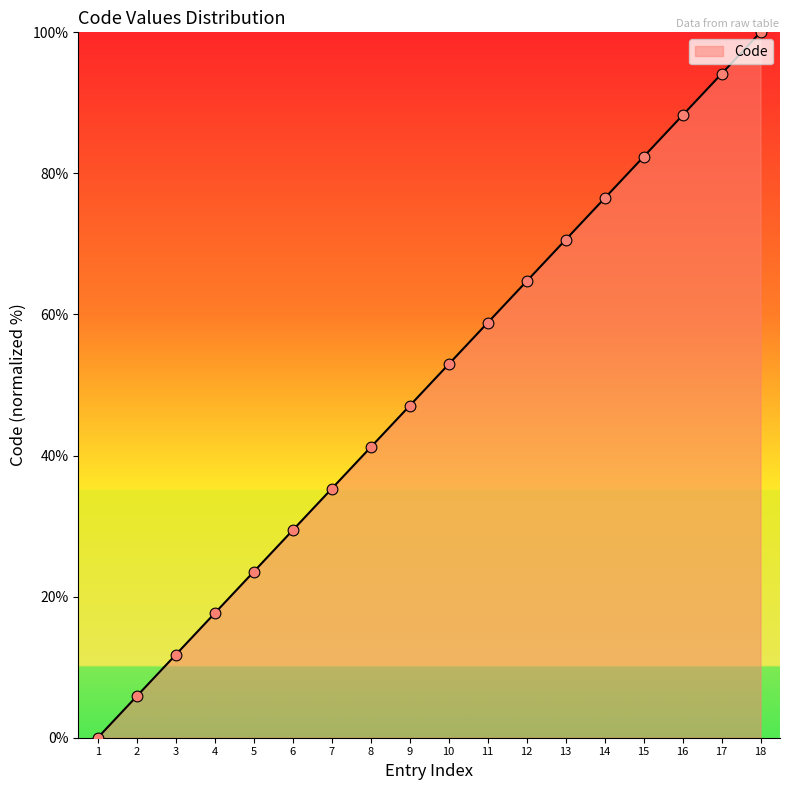

What is the ratio of the value at 8 to the value at 16?

0.5